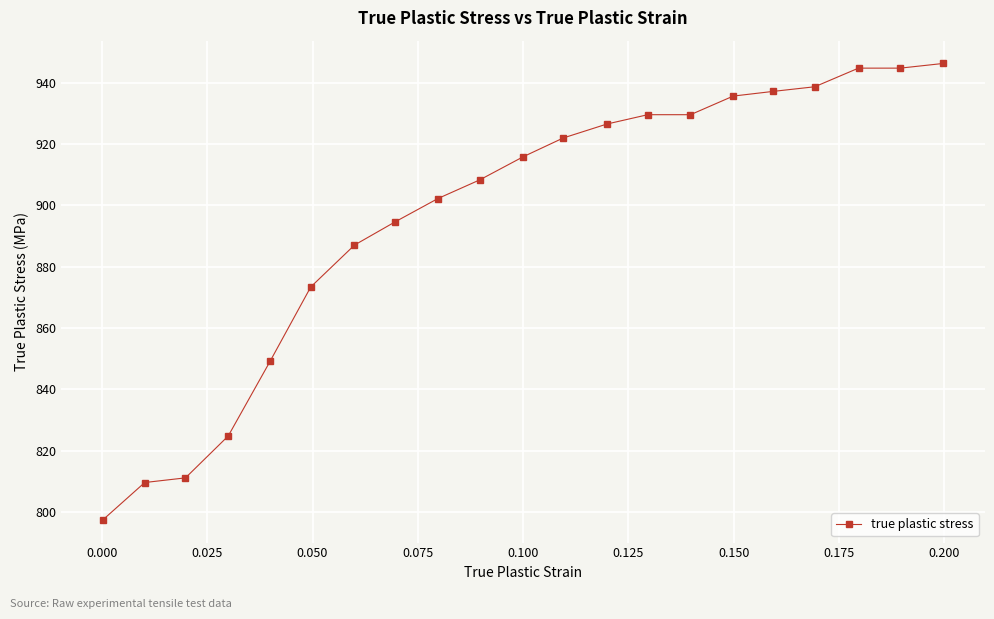

What is the difference between the maximum and minimum values?

148.9